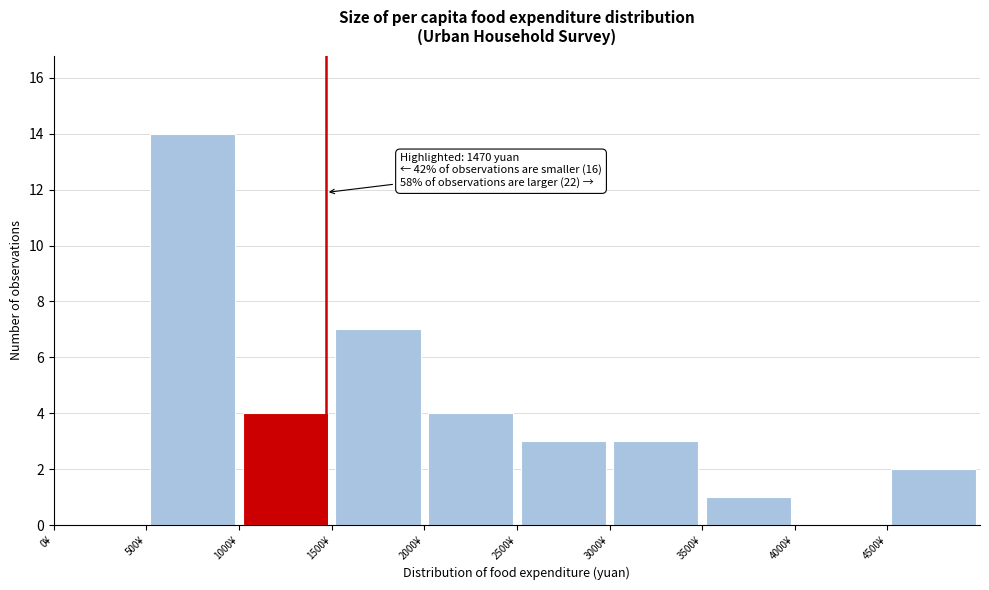

Which range on the x-axis has the tallest bar?

500 to 1000